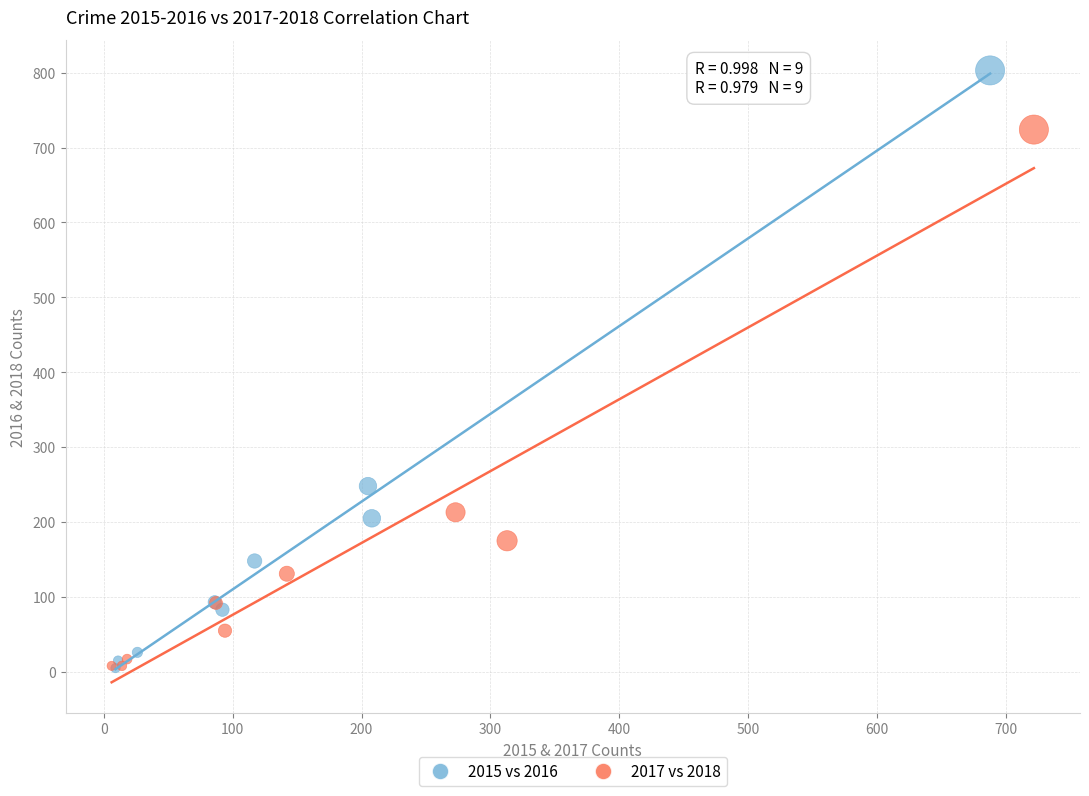

Which series has the widest spread of Y values?

2015 vs 2016